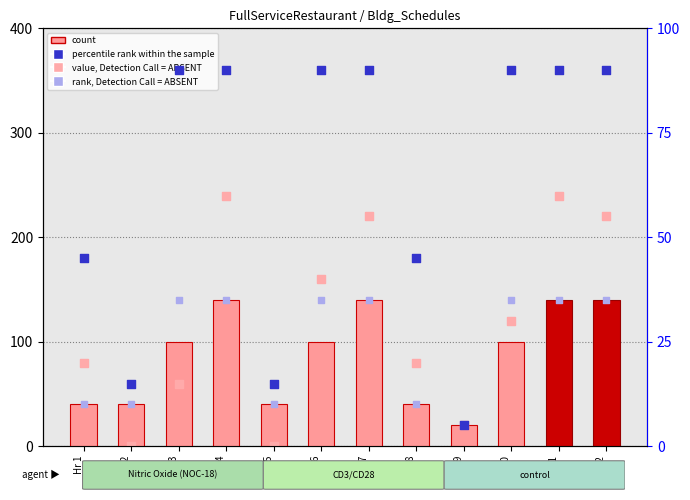

Which series has the largest Y range (max minus min)?

value, Detection Call = ABSENT